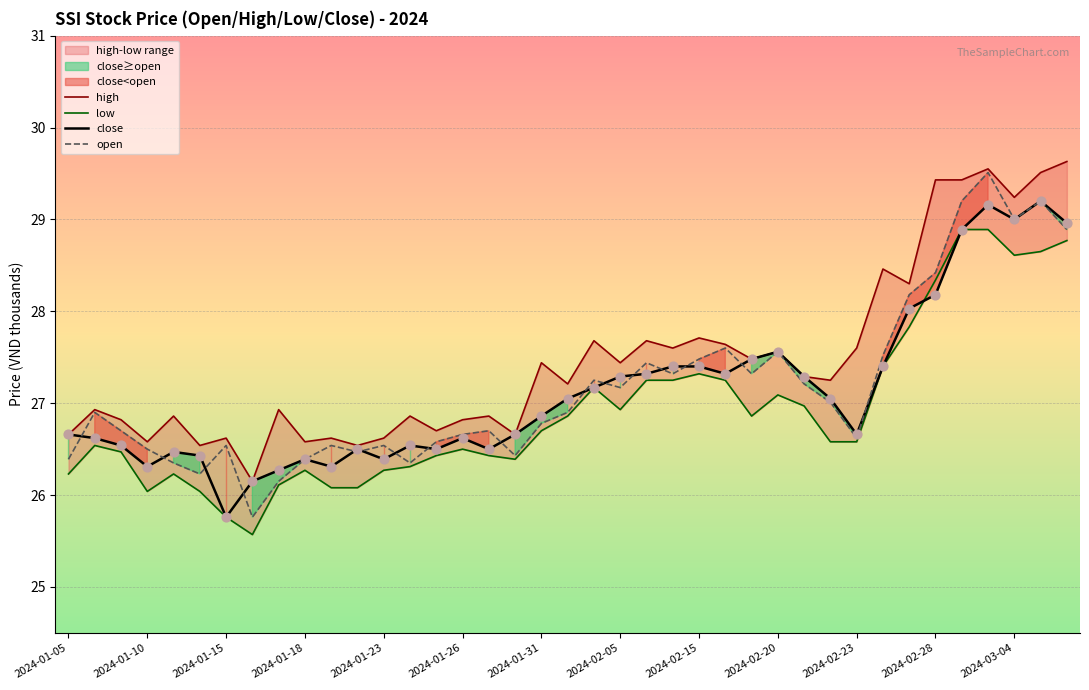

Is the value of high at 20 greater than the value of low at 2024-01-05?

Yes